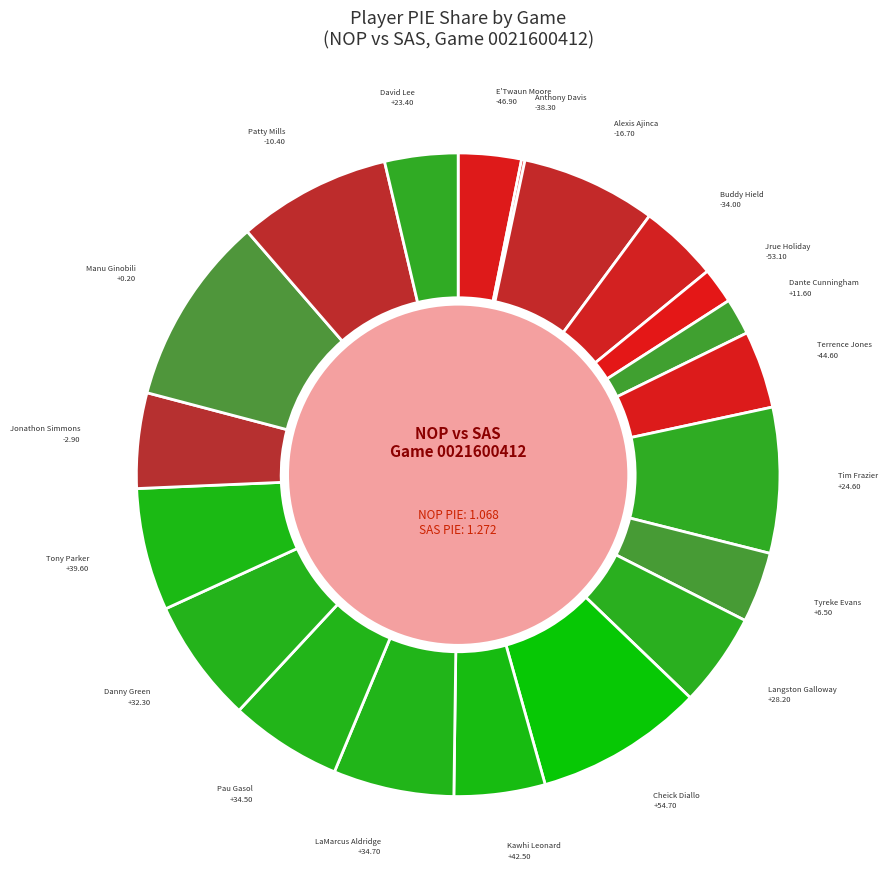

What is the largest slice in the pie chart?

Manu Ginobili